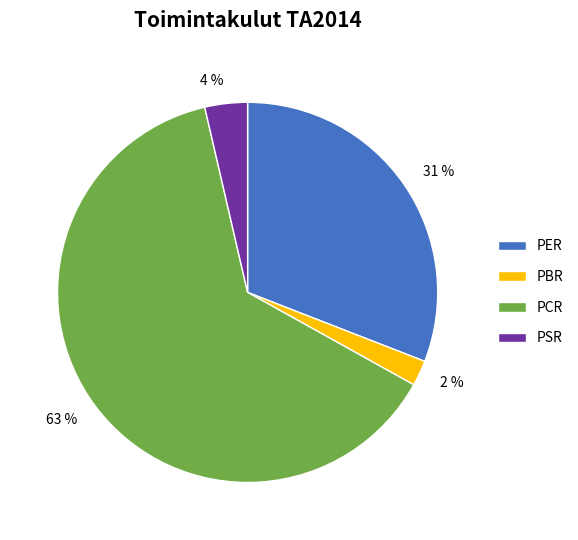

To the nearest percent, what is the difference between the largest and smallest slice percentages?

61%